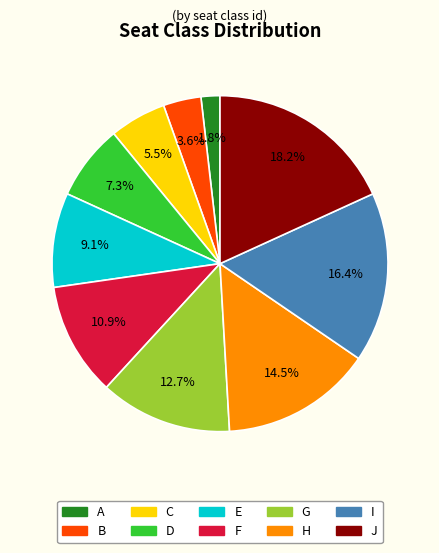

Which has a higher value, I or H?

I